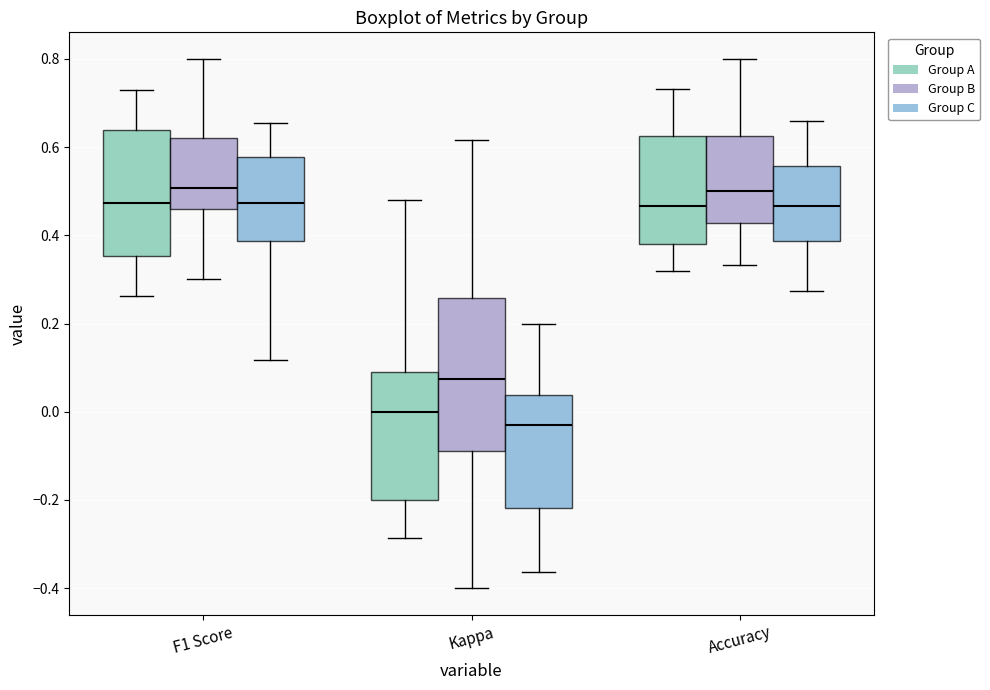

Reading left to right, transcribe this box plot: for each box, give where its median line is, the range the box spans, and where its two whiskers end, as read against the y-axis. The values are not printed on the chart, so give them approximately, as read against the axis.

F1 Score (Group A): median 0.48, box 0.36 to 0.64, whiskers 0.26 to 0.72
F1 Score (Group B): median 0.50, box 0.46 to 0.62, whiskers 0.30 to 0.80
F1 Score (Group C): median 0.48, box 0.38 to 0.58, whiskers 0.12 to 0.66
Kappa (Group A): median 0.00, box -0.20 to 0.10, whiskers -0.28 to 0.48
Kappa (Group B): median 0.08, box -0.08 to 0.26, whiskers -0.40 to 0.62
Kappa (Group C): median -0.04, box -0.22 to 0.04, whiskers -0.36 to 0.20
Accuracy (Group A): median 0.46, box 0.38 to 0.62, whiskers 0.32 to 0.74
Accuracy (Group B): median 0.50, box 0.42 to 0.62, whiskers 0.34 to 0.80
Accuracy (Group C): median 0.46, box 0.38 to 0.56, whiskers 0.28 to 0.66